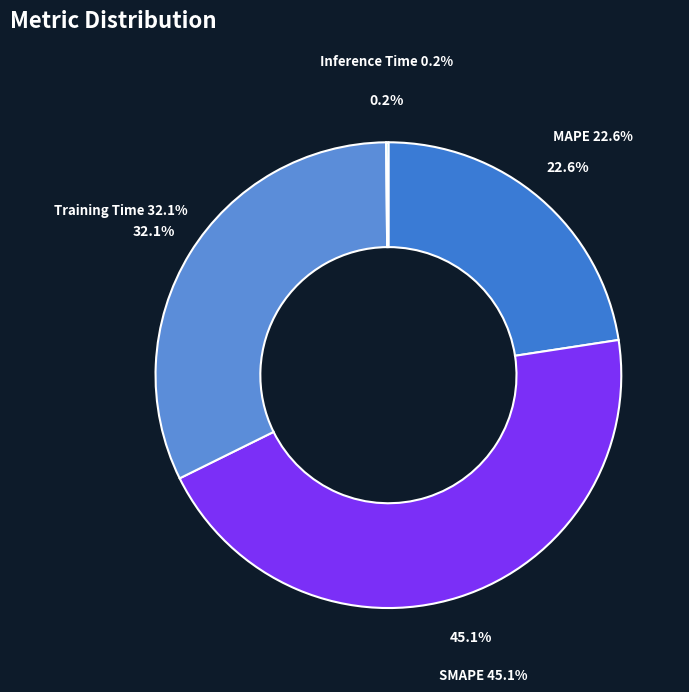

Is there a majority slice in this chart?

No